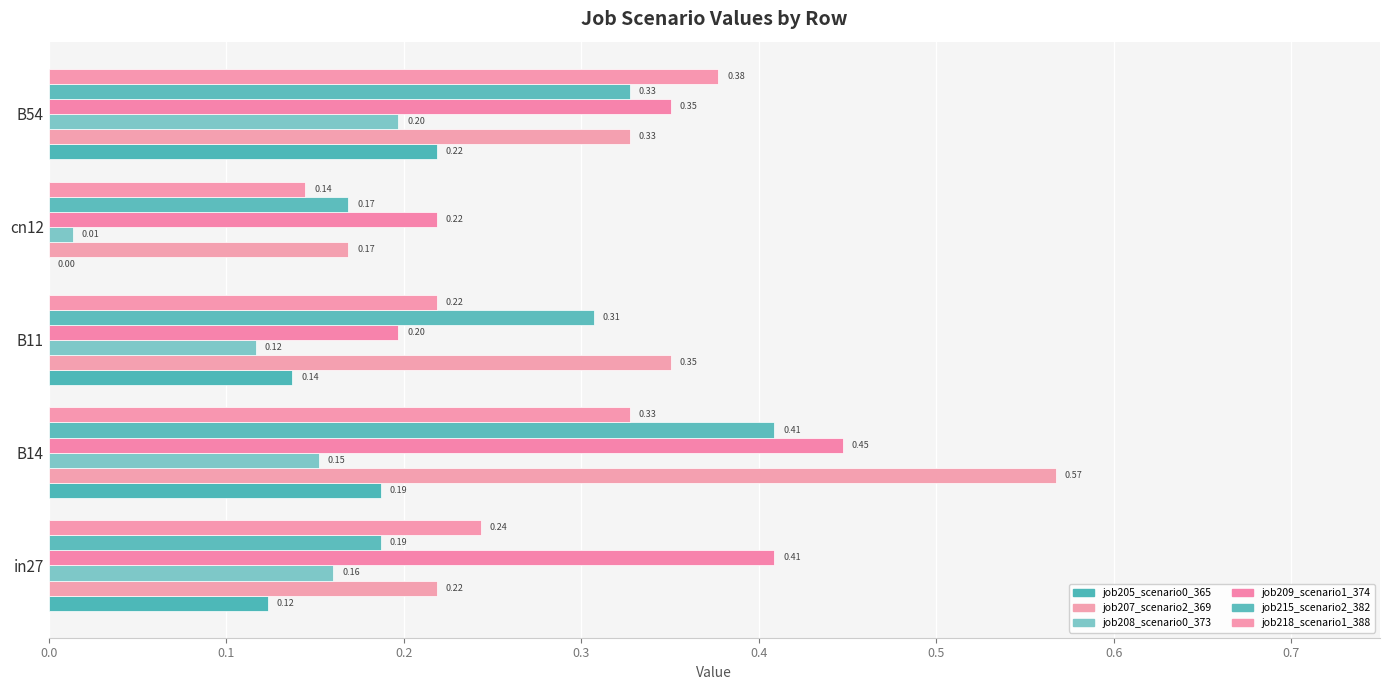

Reading left to right, extract all data points from this chart.

job205_scenario0_365: 0.1	0.2	0.1	0.0	0.2
job207_scenario2_369: 0.2	0.6	0.4	0.2	0.3
job208_scenario0_373: 0.2	0.2	0.1	0.0	0.2
job209_scenario1_374: 0.4	0.4	0.2	0.2	0.4
job215_scenario2_382: 0.2	0.4	0.3	0.2	0.3
job218_scenario1_388: 0.2	0.3	0.2	0.1	0.4